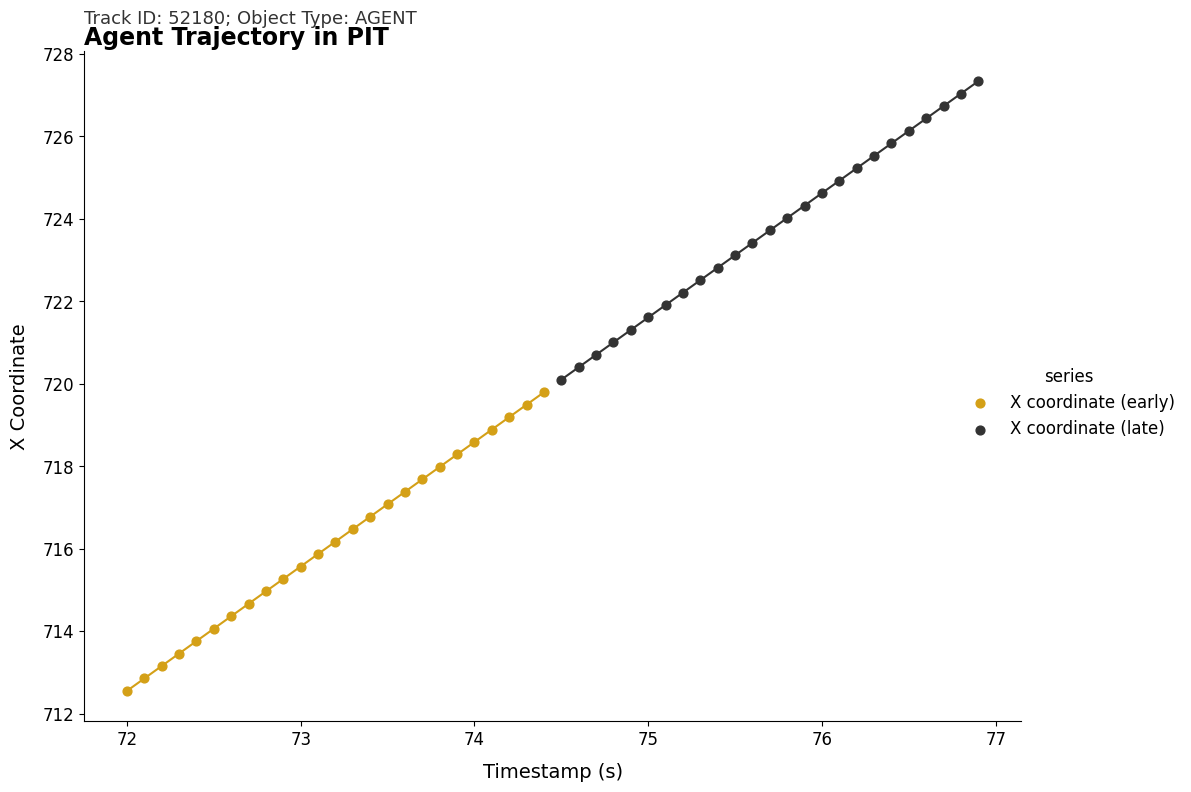

Which series contains the highest Y value?

X coordinate (late)